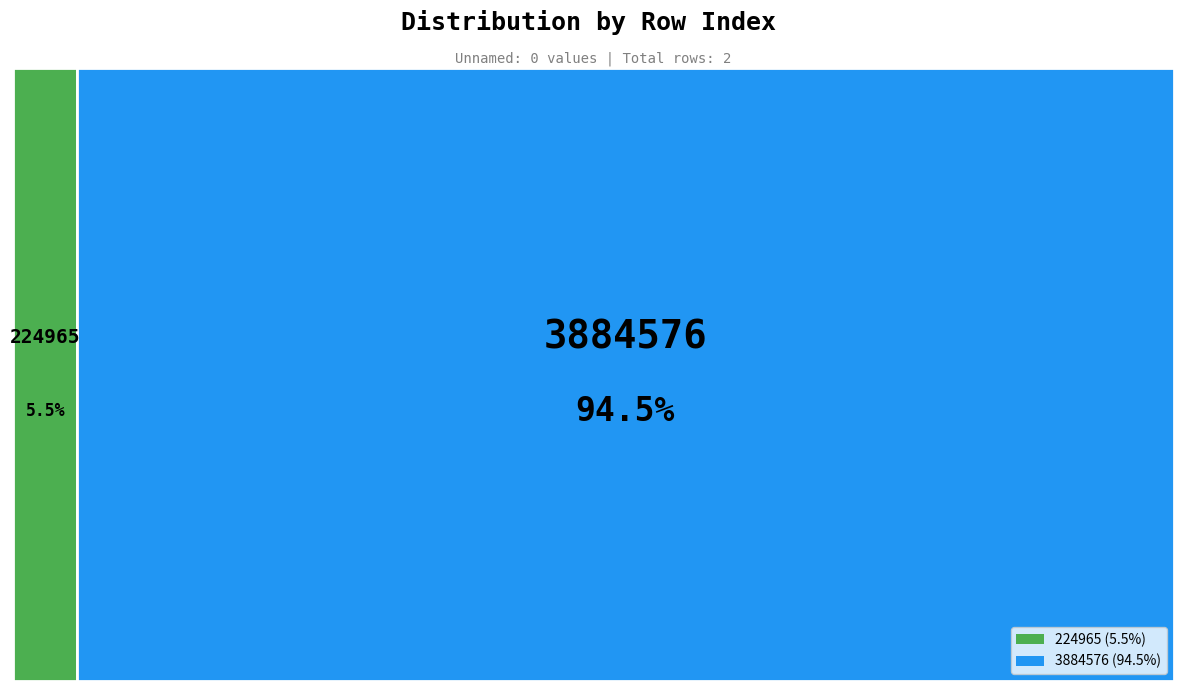

Is there a majority slice in this chart?

Yes